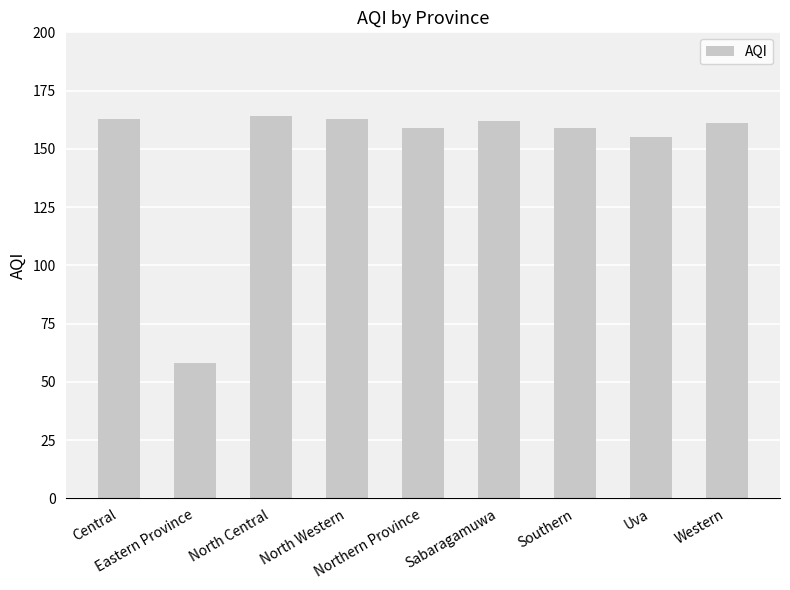

True or false: the data shows 49 at Northern Province.

False